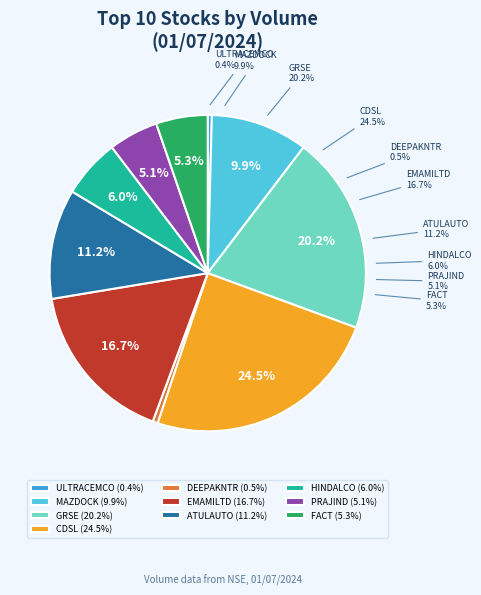

Is there any slice that represents more than half of the pie?

No